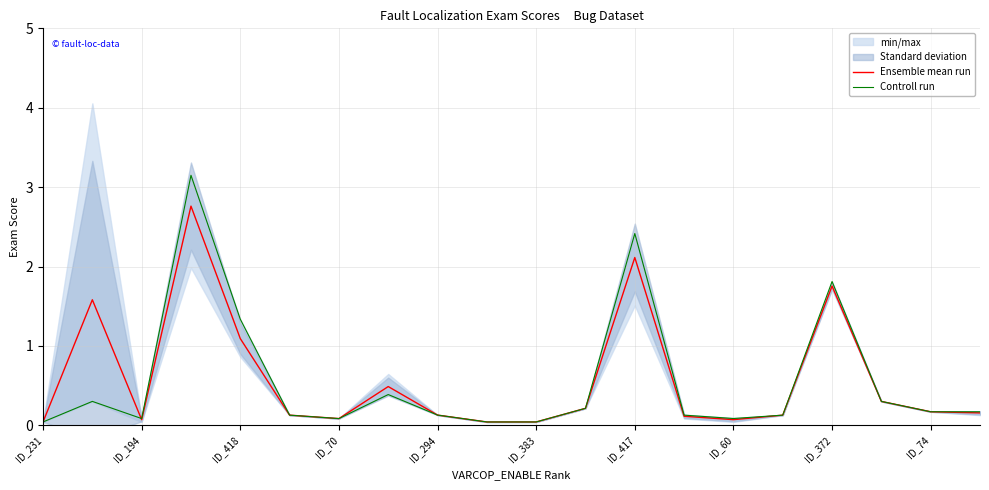

Which series has the largest total across all categories?

Ensemble mean run